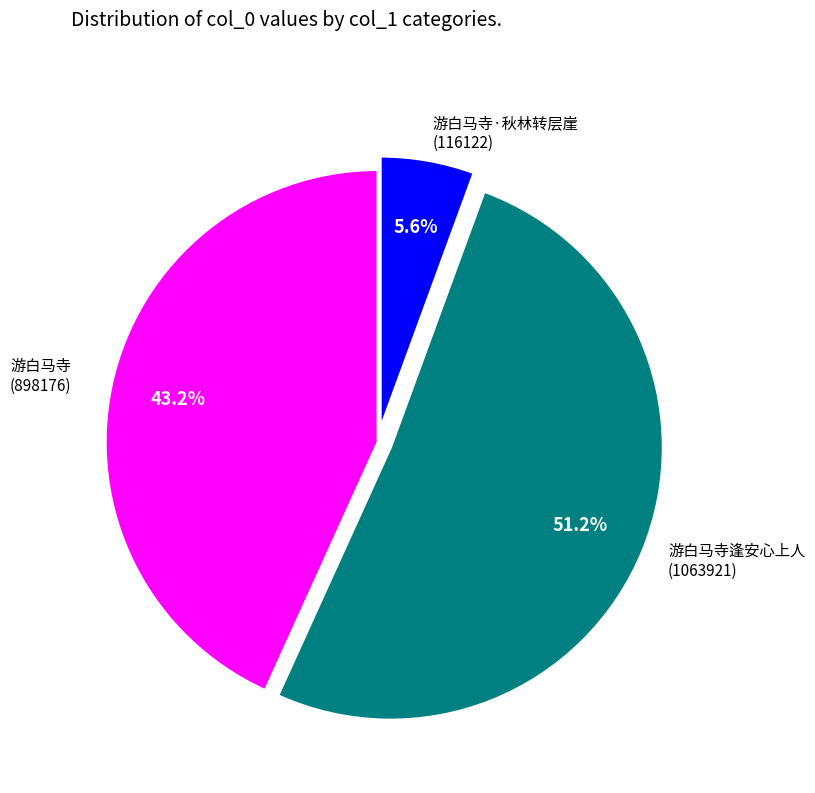

Is there any slice that represents more than half of the pie?

Yes